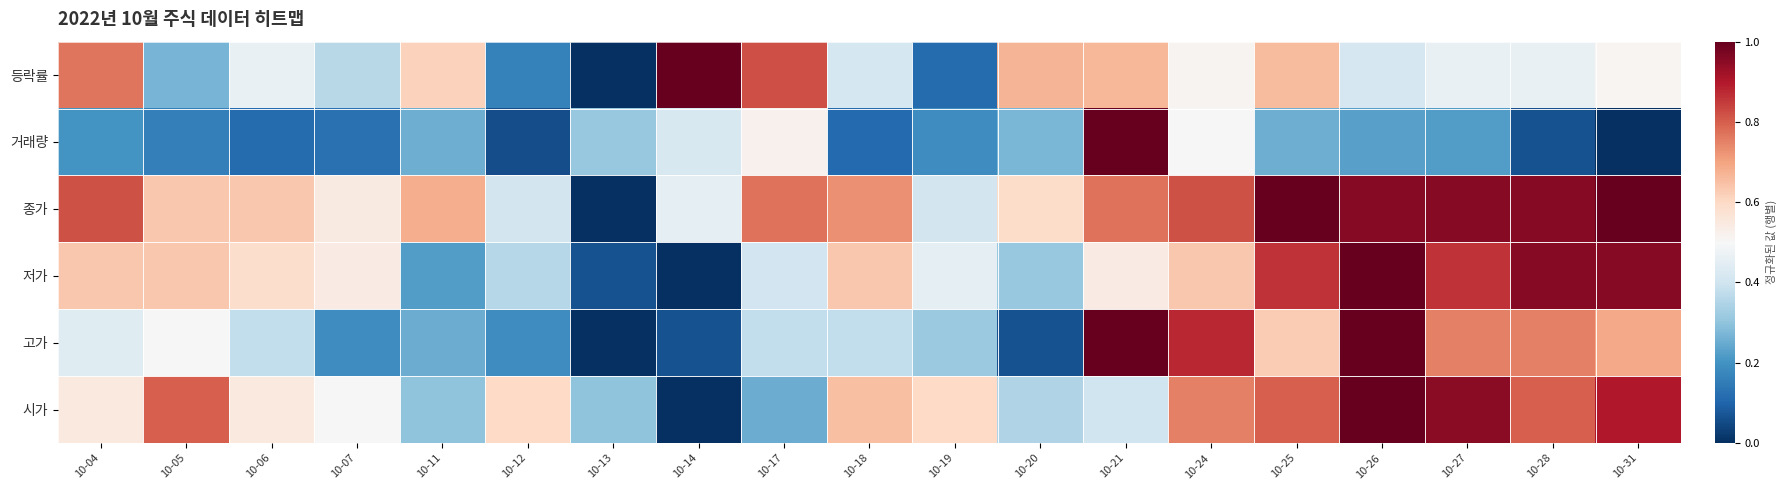

Reading right to left, list all the values displayed in this chart.

시가: 10-31=0.9	10-28=0.8	10-27=0.9	10-26=1.0	10-25=0.8	10-24=0.8	10-21=0.4	10-20=0.3	10-19=0.6	10-18=0.7	10-17=0.2	10-14=0.0	10-13=0.3	10-12=0.6	10-11=0.3	10-07=0.5	10-06=0.6	10-05=0.8	10-04=0.6
고가: 10-31=0.7	10-28=0.8	10-27=0.8	10-26=1.0	10-25=0.6	10-24=0.9	10-21=1.0	10-20=0.1	10-19=0.3	10-18=0.4	10-17=0.4	10-14=0.1	10-13=0.0	10-12=0.2	10-11=0.2	10-07=0.2	10-06=0.4	10-05=0.5	10-04=0.4
저가: 10-31=1.0	10-28=1.0	10-27=0.9	10-26=1.0	10-25=0.9	10-24=0.6	10-21=0.5	10-20=0.3	10-19=0.4	10-18=0.6	10-17=0.4	10-14=0.0	10-13=0.1	10-12=0.4	10-11=0.2	10-07=0.5	10-06=0.6	10-05=0.6	10-04=0.6
종가: 10-31=1.0	10-28=1.0	10-27=1.0	10-26=1.0	10-25=1.0	10-24=0.8	10-21=0.8	10-20=0.6	10-19=0.4	10-18=0.7	10-17=0.8	10-14=0.5	10-13=0.0	10-12=0.4	10-11=0.7	10-07=0.5	10-06=0.6	10-05=0.6	10-04=0.8
거래량: 10-31=0.0	10-28=0.1	10-27=0.2	10-26=0.2	10-25=0.3	10-24=0.5	10-21=1.0	10-20=0.3	10-19=0.2	10-18=0.1	10-17=0.5	10-14=0.4	10-13=0.3	10-12=0.1	10-11=0.3	10-07=0.1	10-06=0.1	10-05=0.2	10-04=0.2
등락률: 10-31=0.5	10-28=0.5	10-27=0.5	10-26=0.4	10-25=0.7	10-24=0.5	10-21=0.7	10-20=0.7	10-19=0.1	10-18=0.4	10-17=0.8	10-14=1.0	10-13=0.0	10-12=0.2	10-11=0.6	10-07=0.4	10-06=0.5	10-05=0.3	10-04=0.8